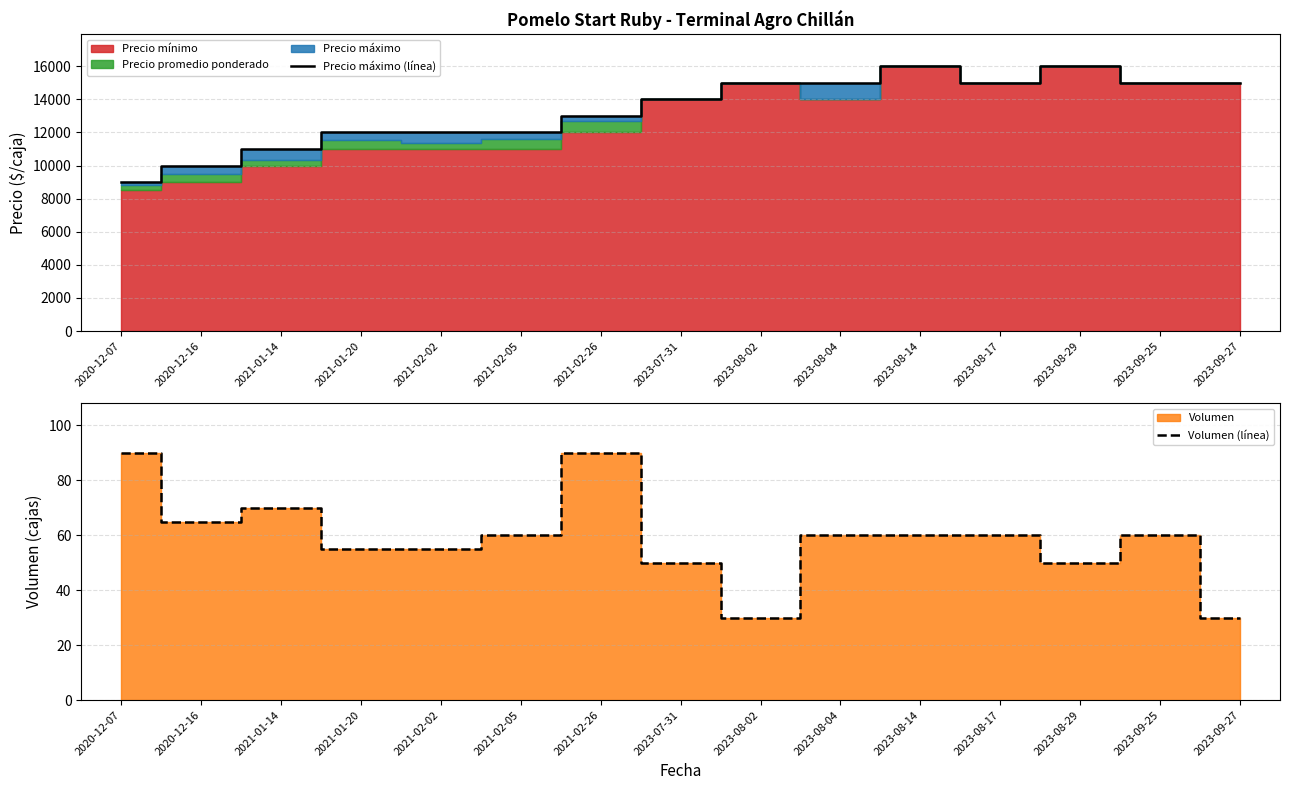

How many interior local valleys does the Precio máximo (línea) series have?

1